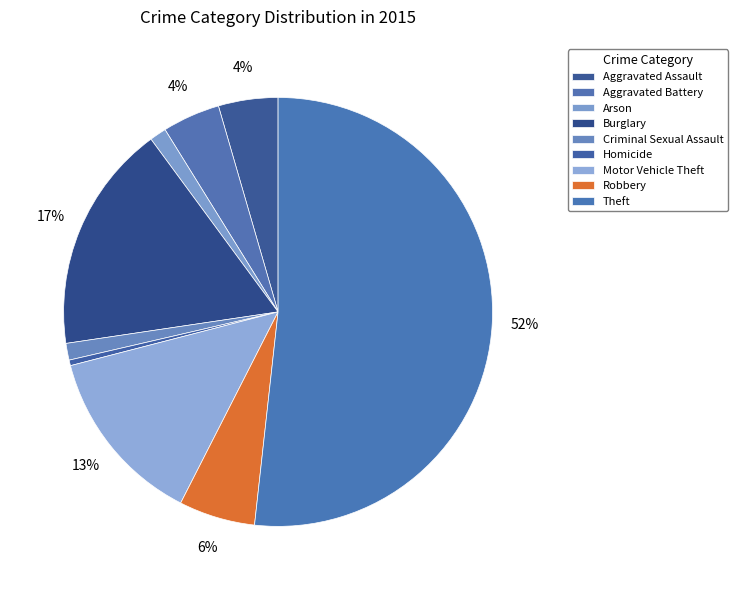

How many segments does this pie chart have?

9